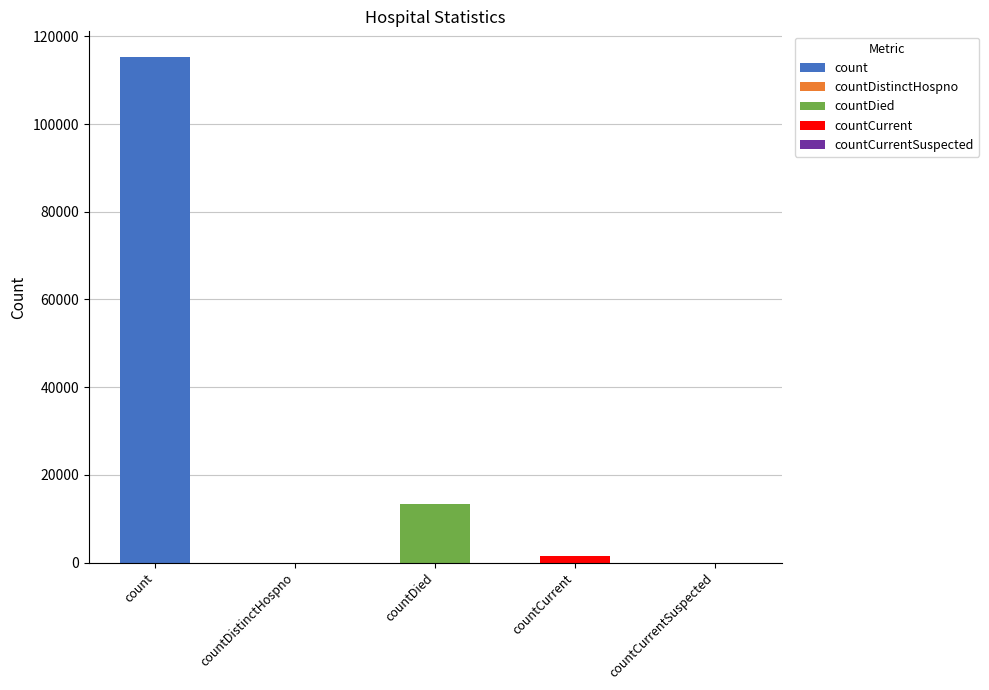

Where is the data nearest to the value 57689?

countDied